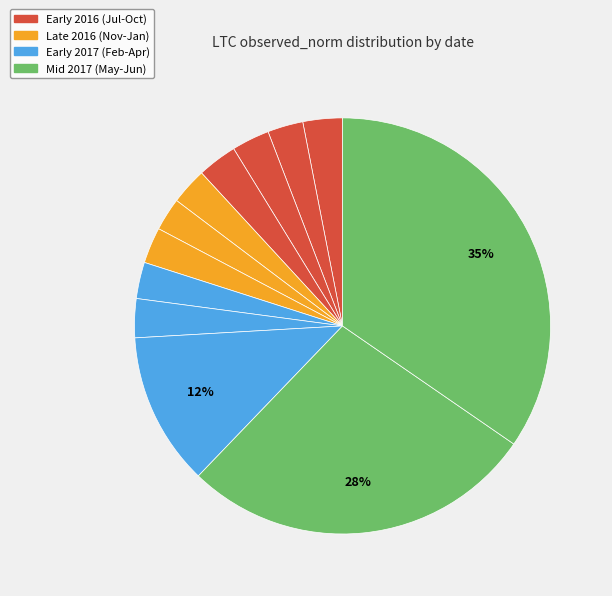

Count the number of slices in the pie.

12